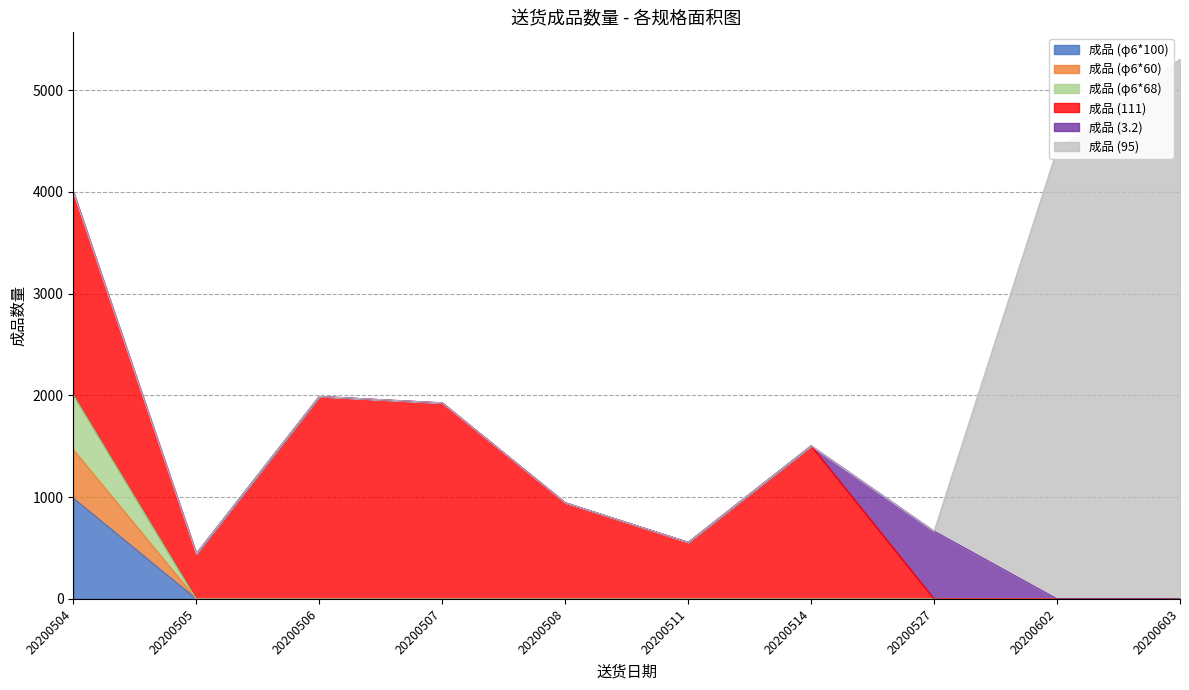

True or false: 成品 (φ6*100) and 成品 (φ6*60) intersect in this chart.

False